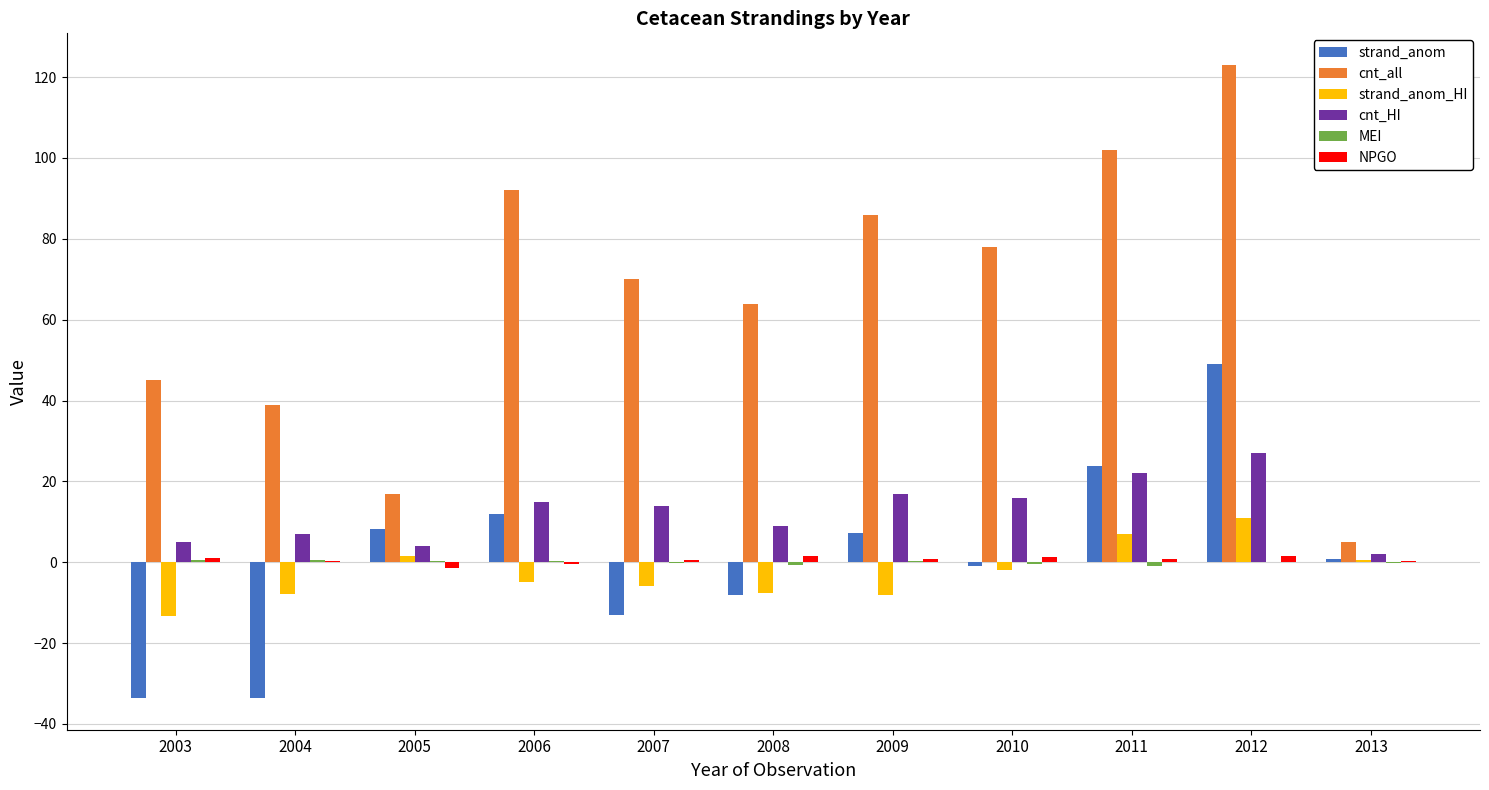

What is the sum of all cnt_HI values?

138.0